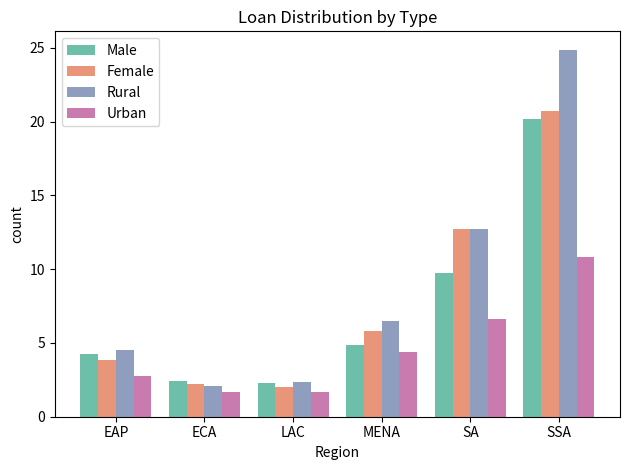

How many bars are there in total?

24